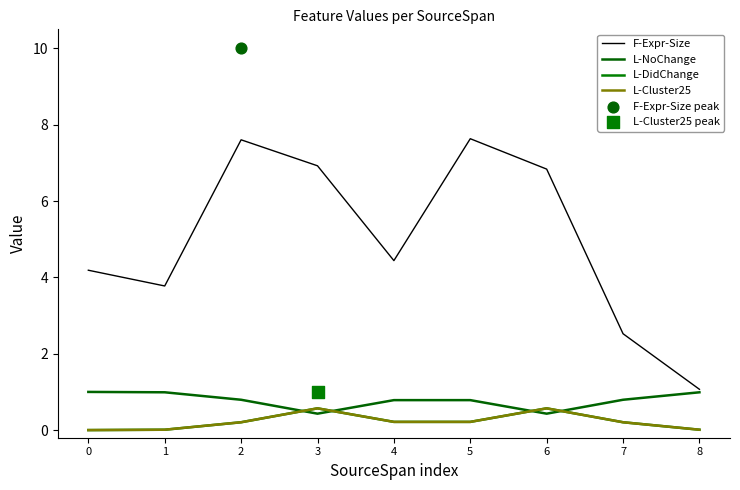

Which series reaches the maximum Y coordinate?

F-Expr-Size